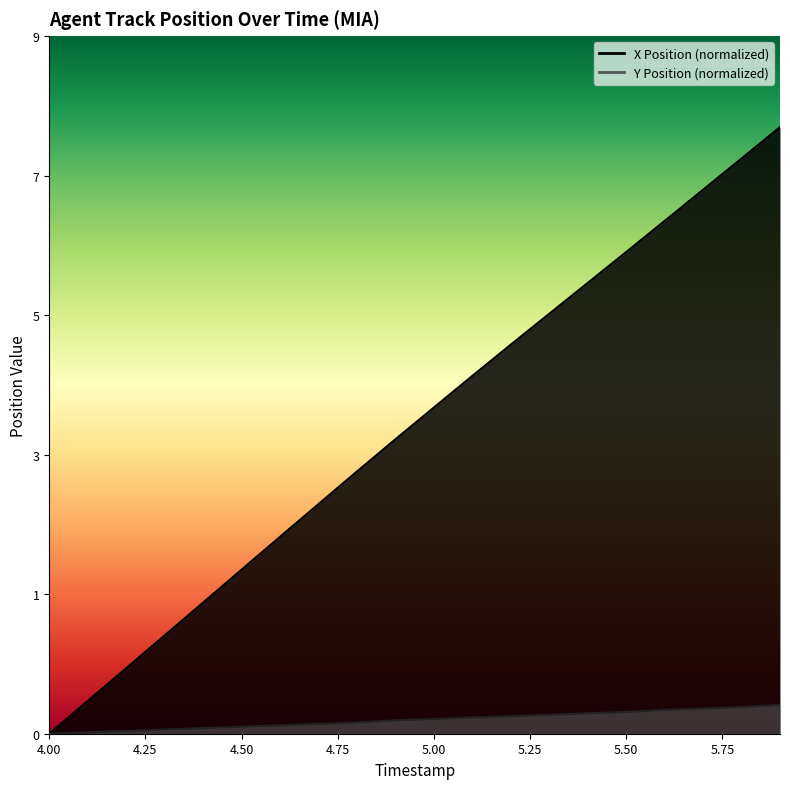

True or false: Y Position and X Position intersect in this chart.

False